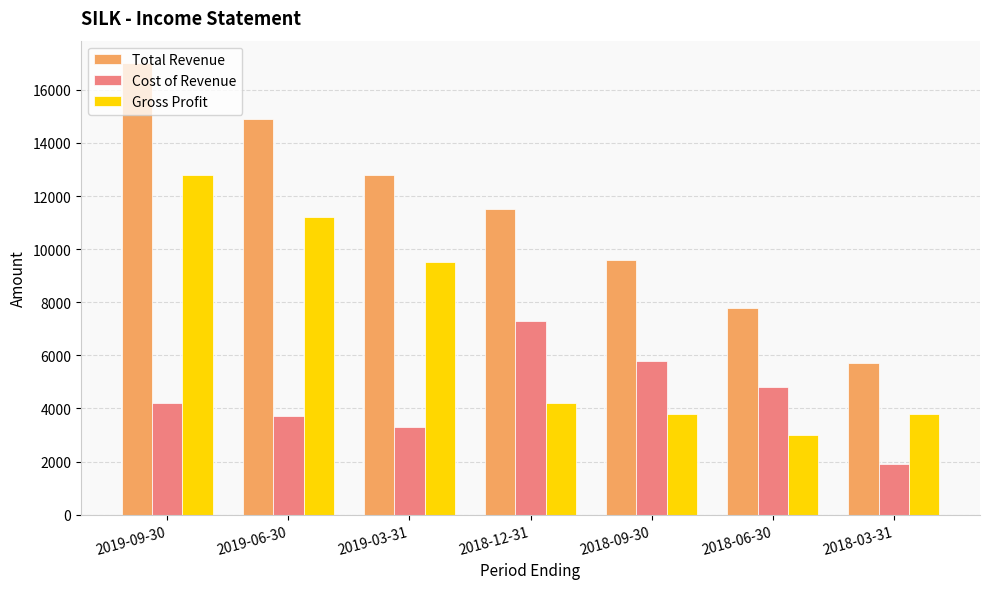

What is the minimum value for Total Revenue?

5700